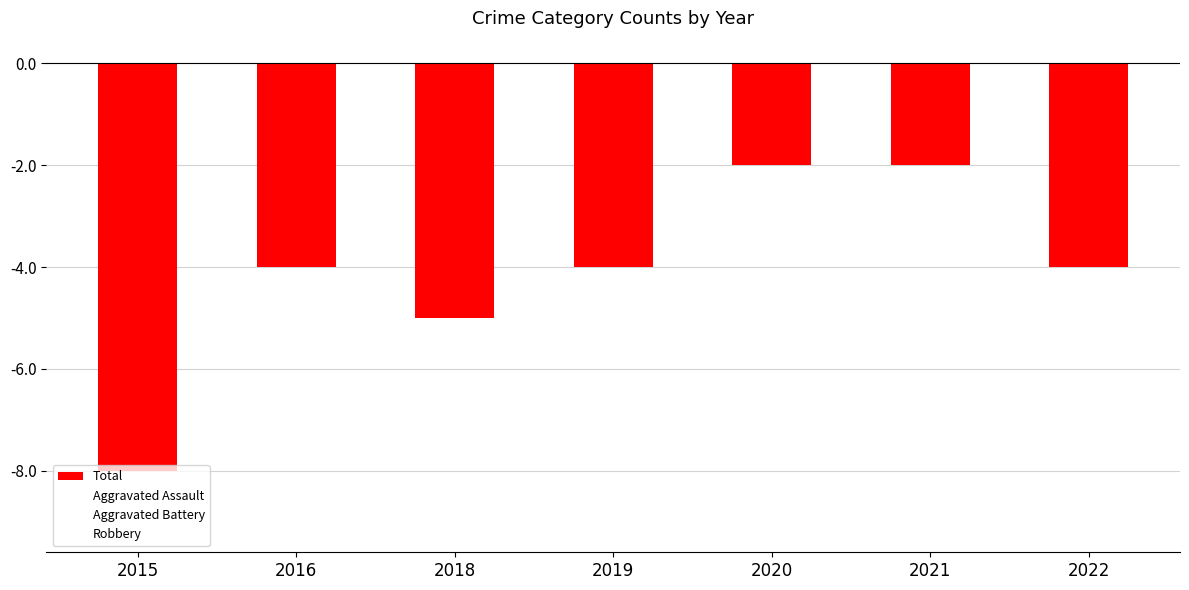

Count the number of data series in this chart.

1